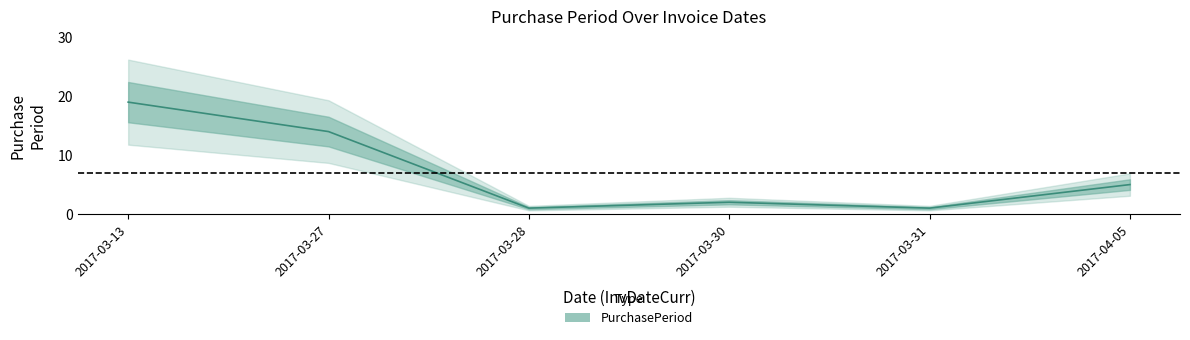

True or false: the data shows 5 at 2017-04-05.

True